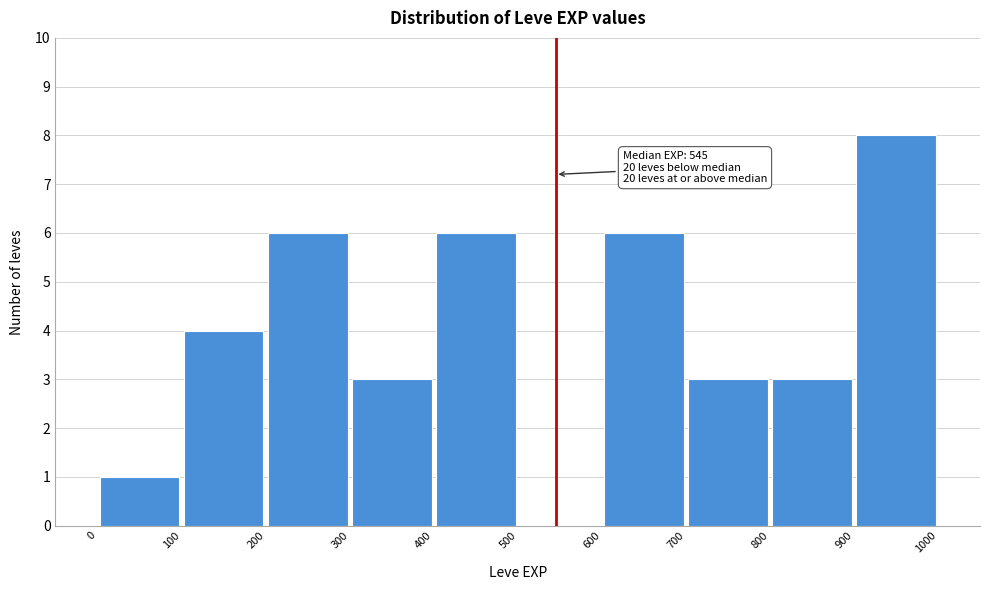

Which range on the x-axis has the tallest bar?

900 to 1000